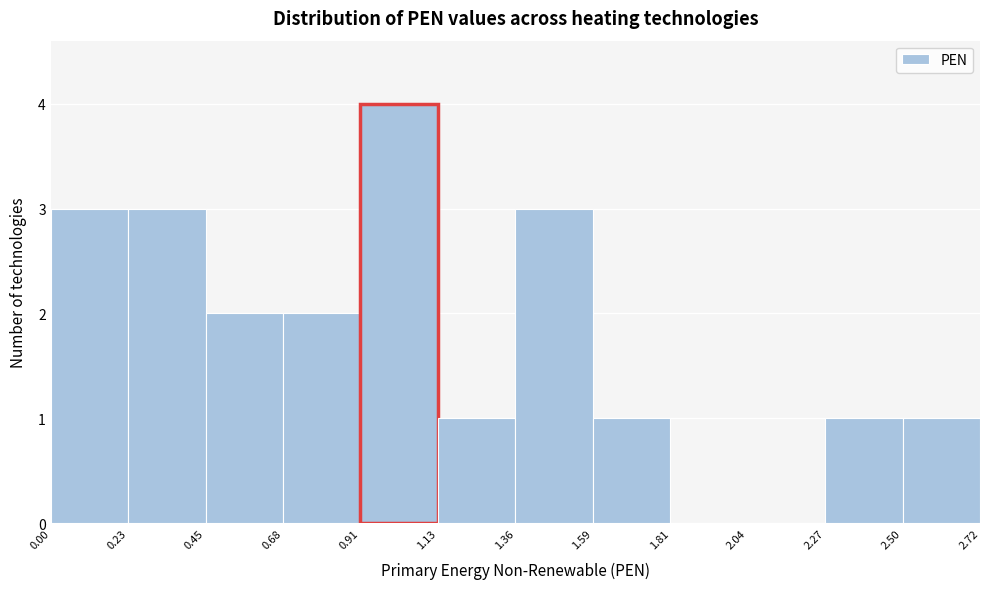

Reading left to right, list every bar in this chart as the range it spans on the x-axis followed by its height. The values are not printed on the chart, so give them approximately, as read against the axis.

0.00 to 0.23: 3
0.23 to 0.45: 3
0.45 to 0.68: 2
0.68 to 0.91: 2
0.91 to 1.13: 4
1.13 to 1.36: 1
1.36 to 1.59: 3
1.59 to 1.81: 1
1.81 to 2.04: 0
2.04 to 2.27: 0
2.27 to 2.50: 1
2.50 to 2.72: 1